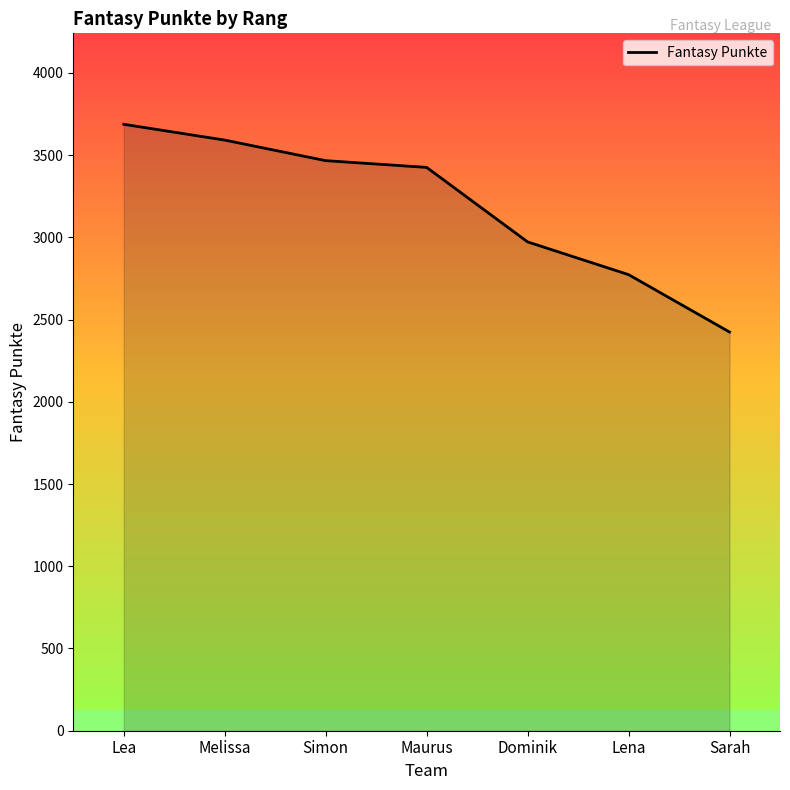

What is the greatest value displayed?

3687